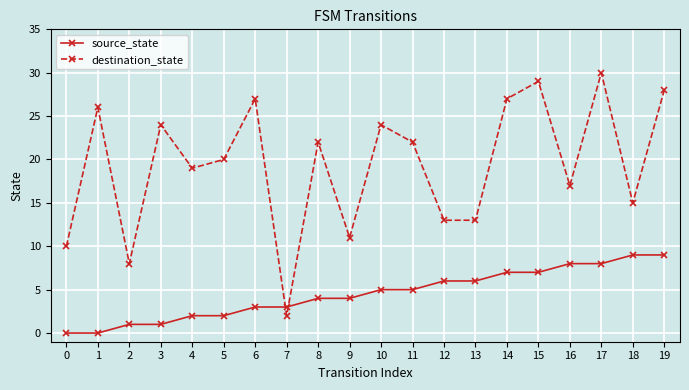

What is the difference between the second highest and minimum values in the source_state series?

9